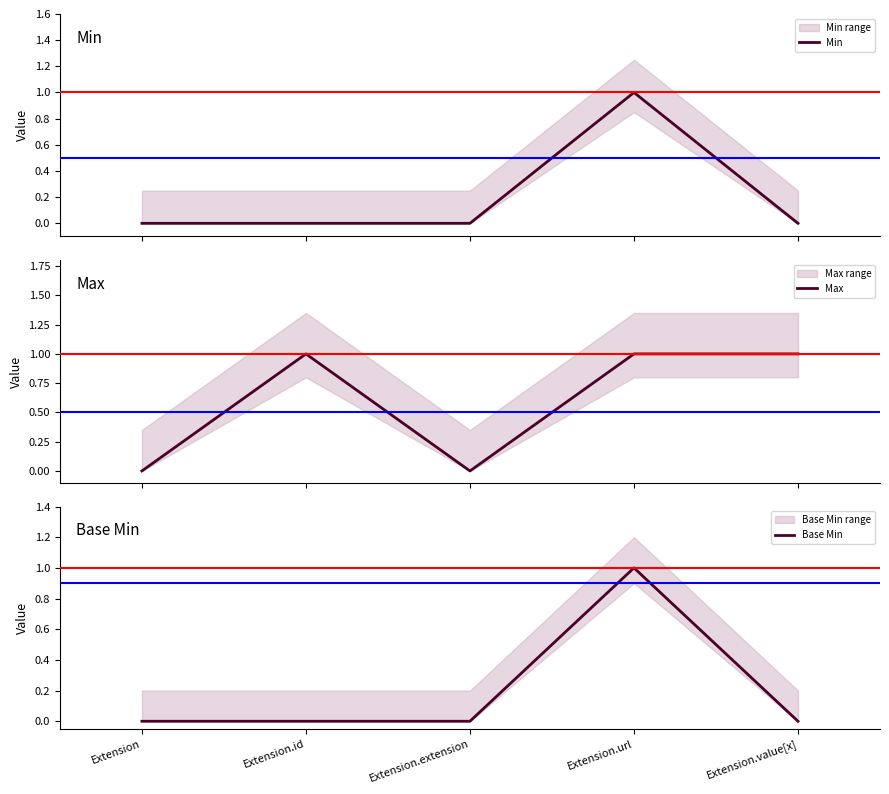

Which series has the largest range (max minus min)?

Min